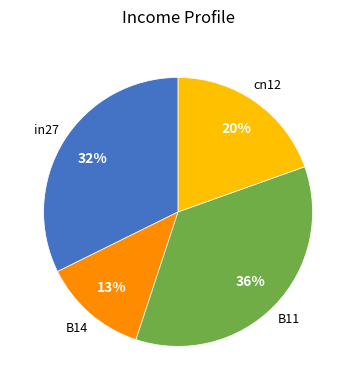

Does any single category account for the majority?

No